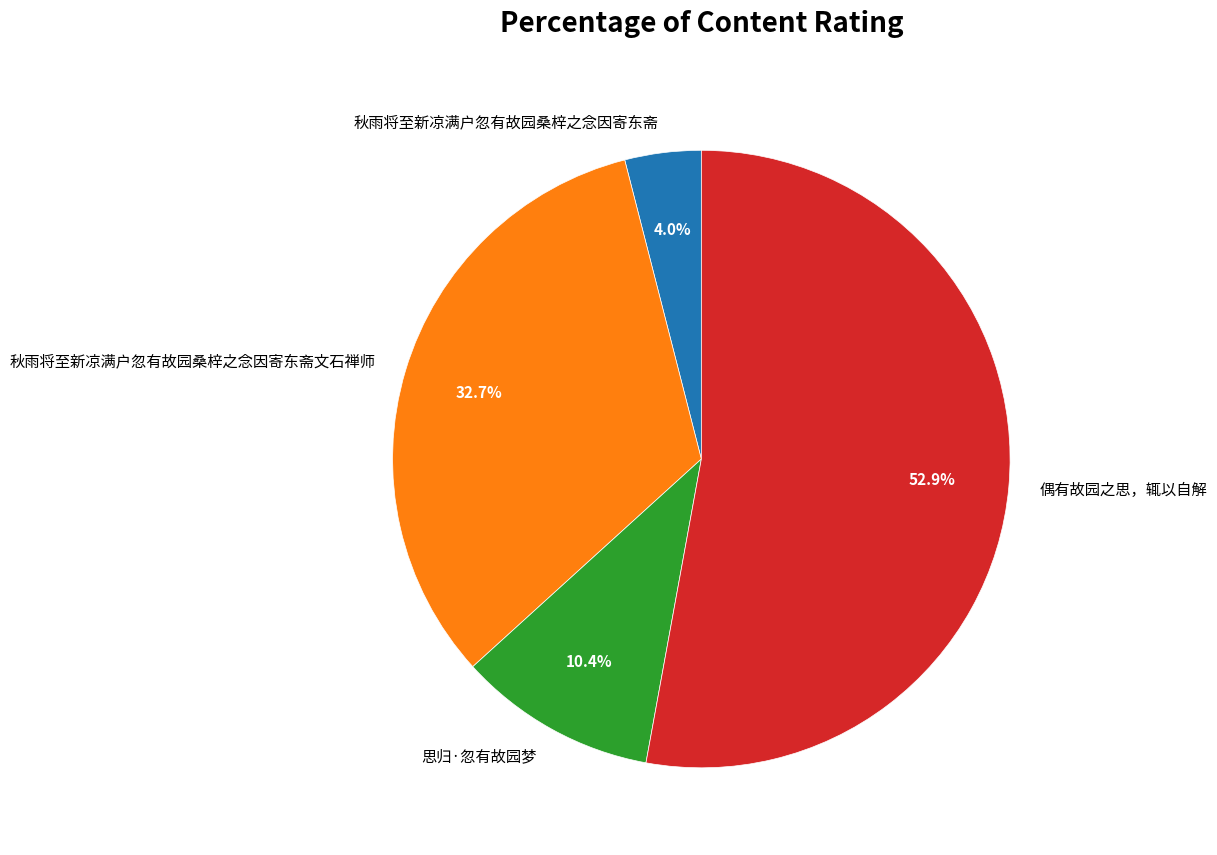

What portion of the pie excludes 思归·忽有故园梦?

89.6%